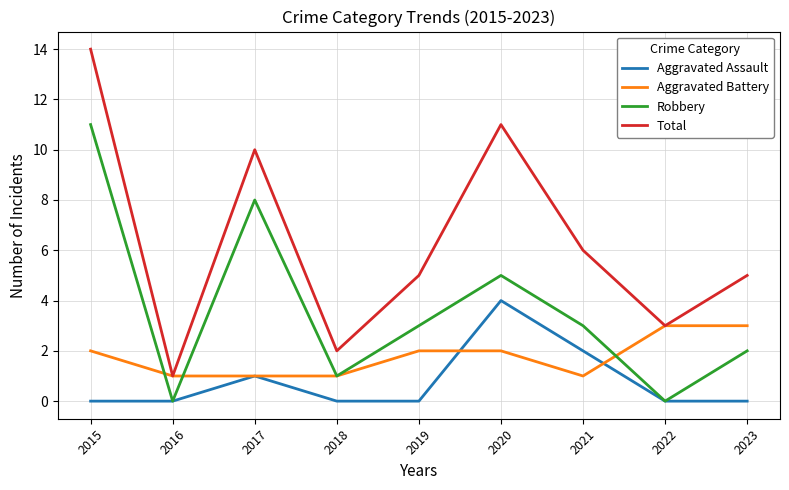

True or false: Robbery and Total cross at least once.

False